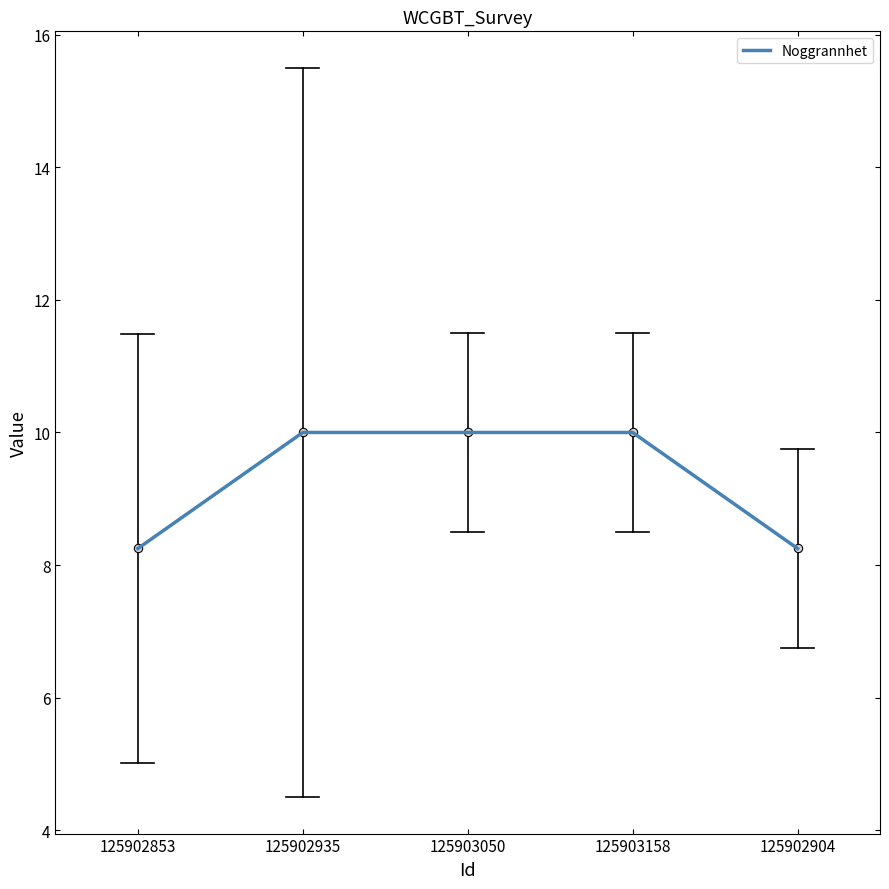

How many lines are shown in the chart?

1